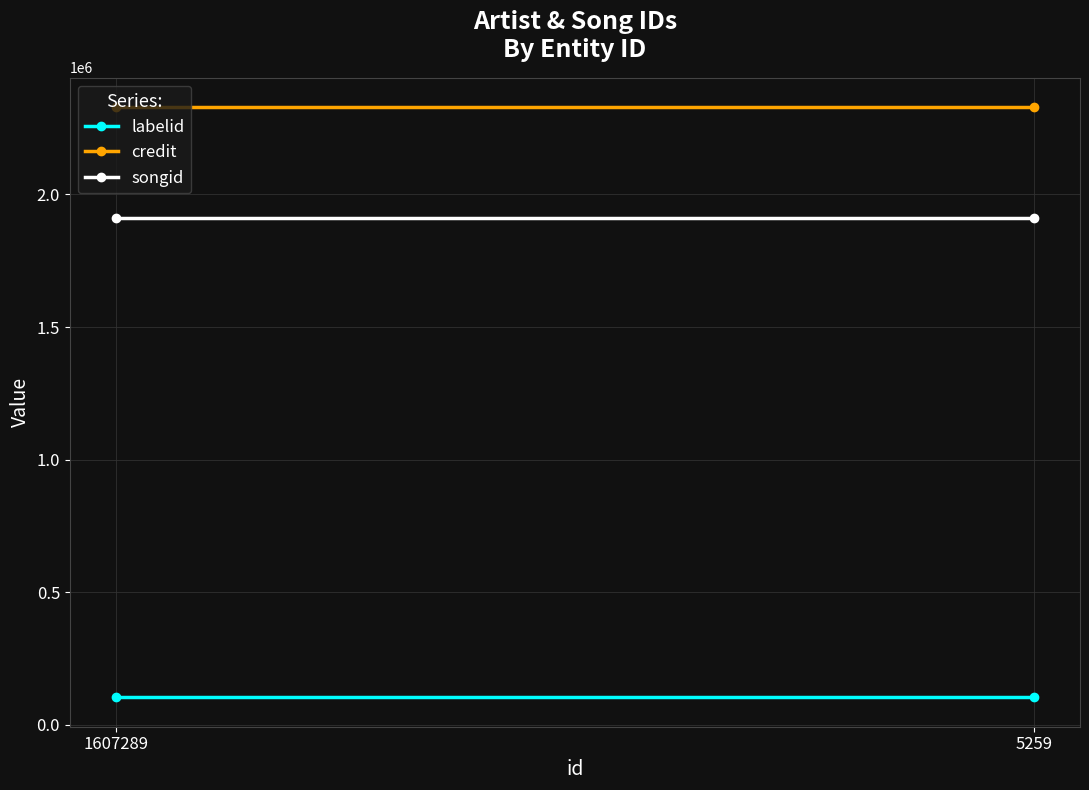

Rank the categories by labelid value from highest to lowest.

1607289, 5259